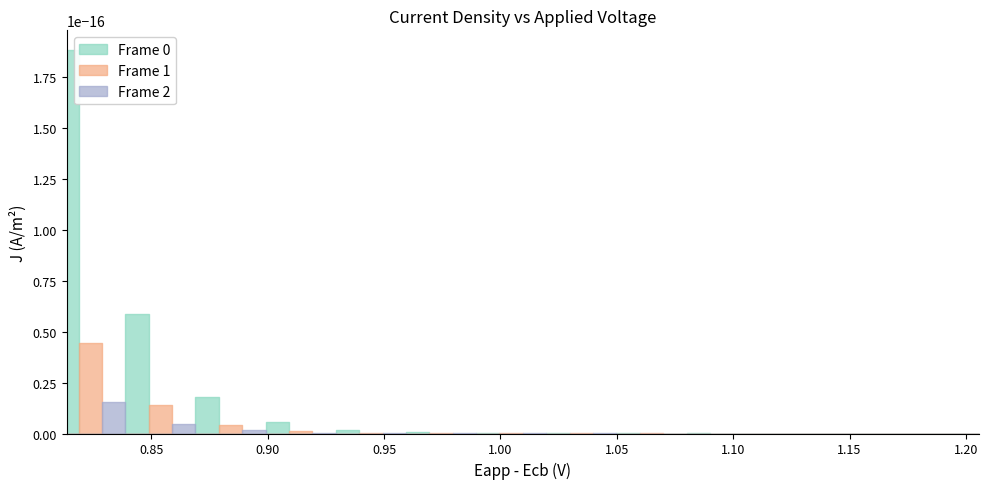

What is the minimum value for Eapp_Ecb?

0.8